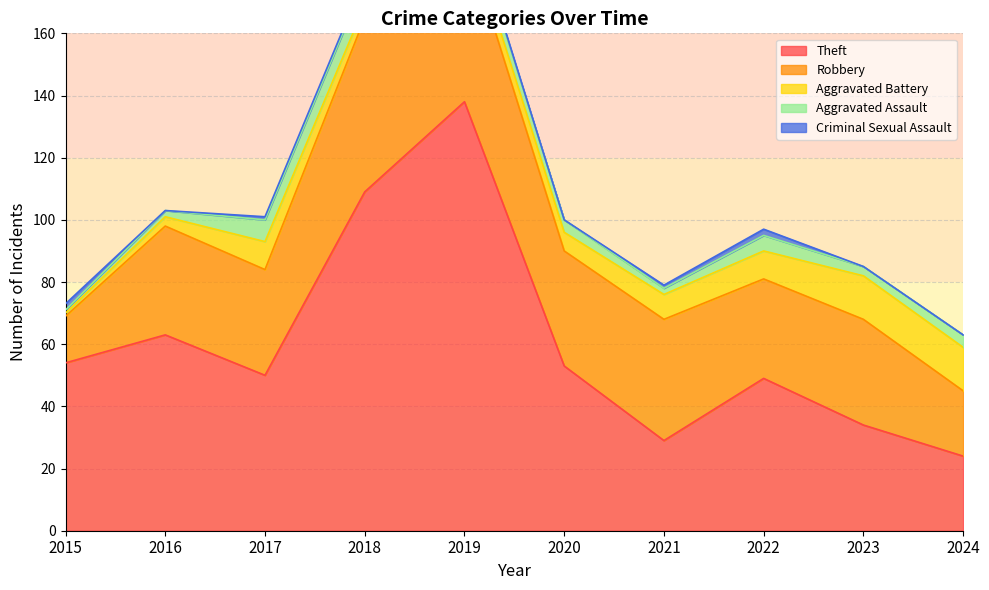

At which label is Theft closest to 81?

2016